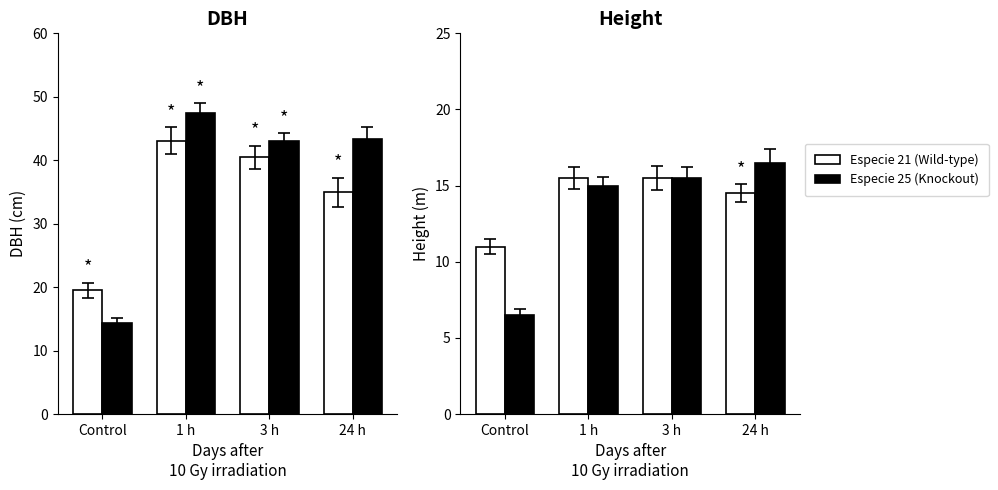

Does the chart contain stacked bars?

No